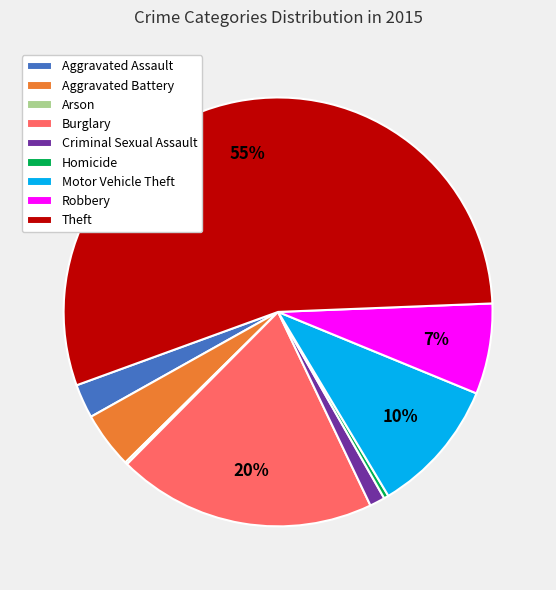

Do Theft and Aggravated Assault together represent more than half of the pie?

Yes